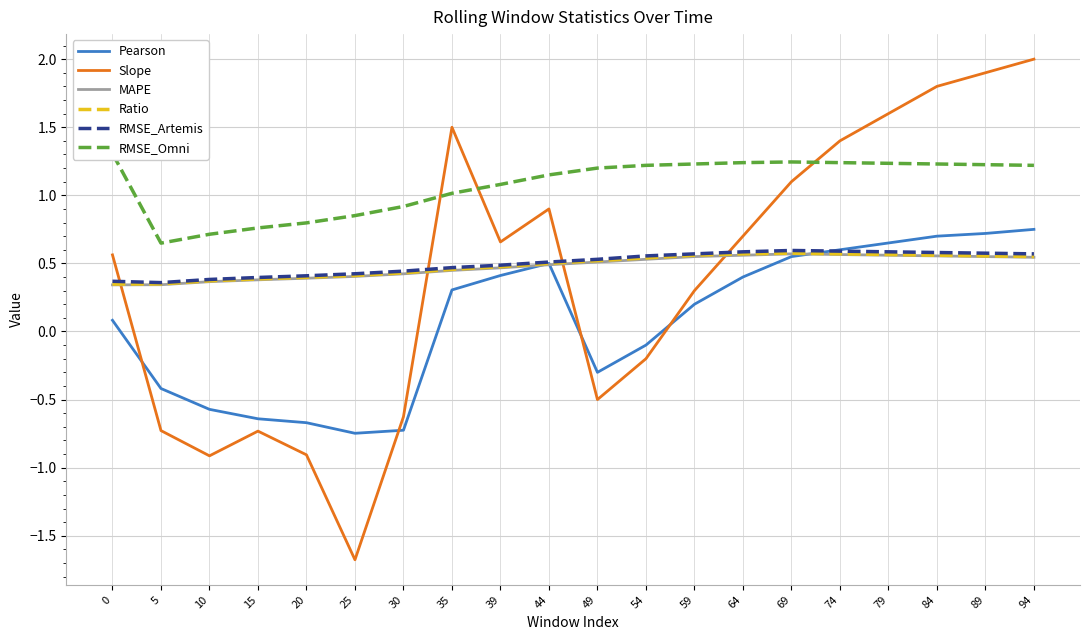

How many interior local valleys does the RMSE_Omni series have?

1